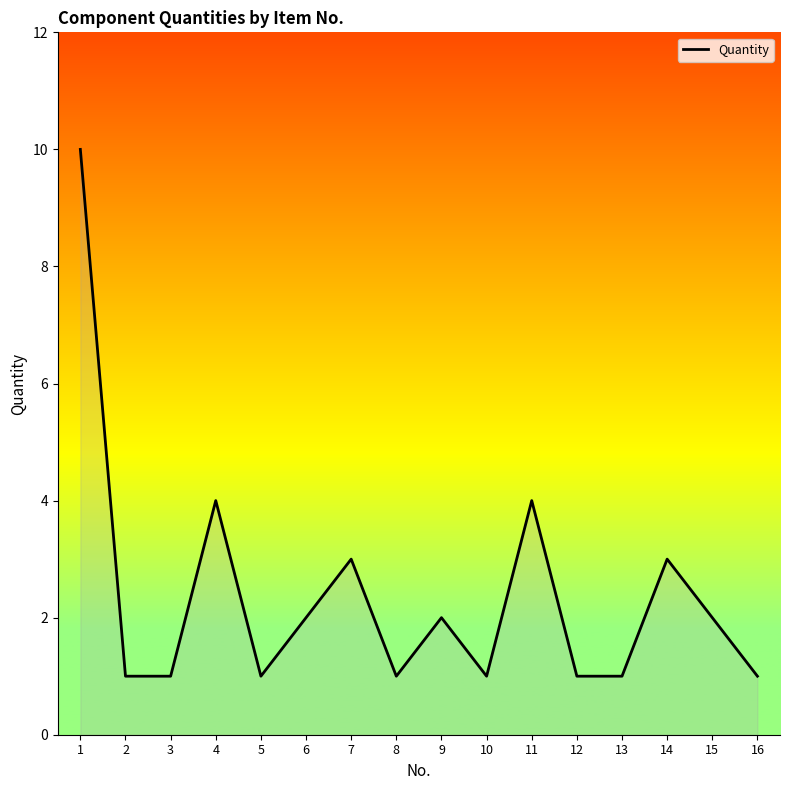

What is the sum of the values at 7 and 8?

4